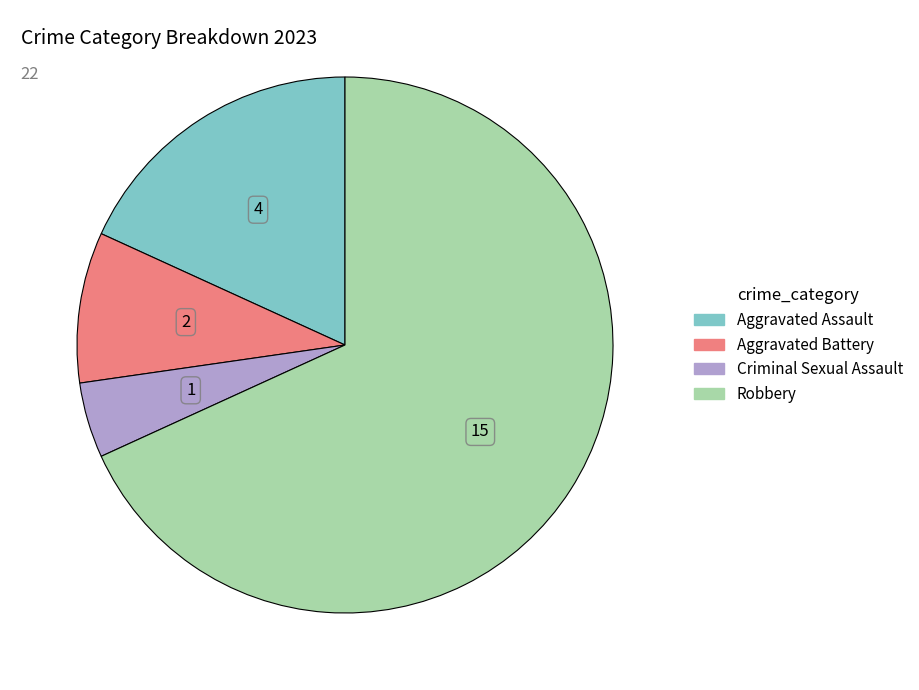

Which slice is the smallest?

Criminal Sexual Assault